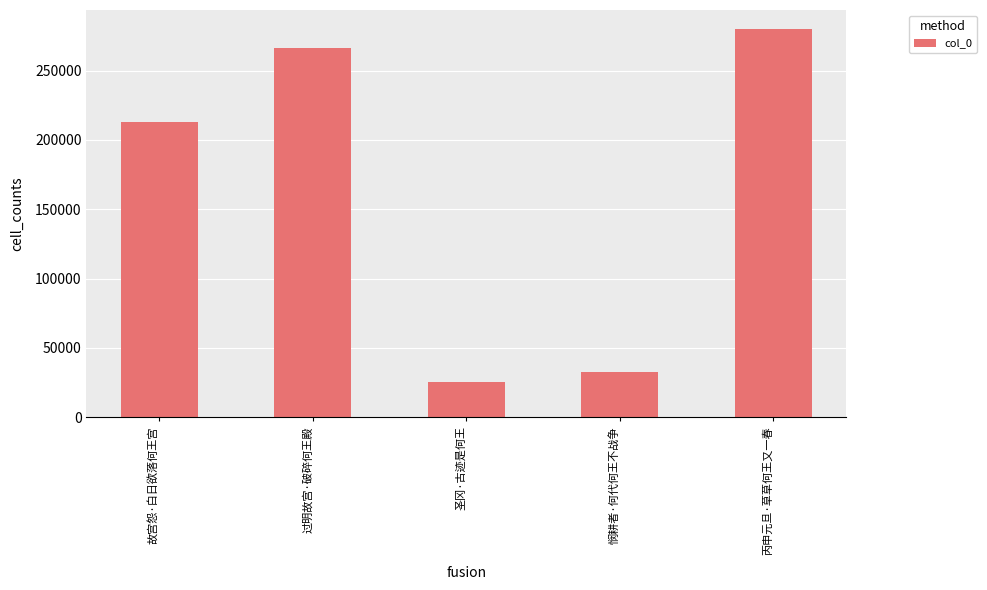

What position from the left is 过明故宫·破碎何王殿?

2